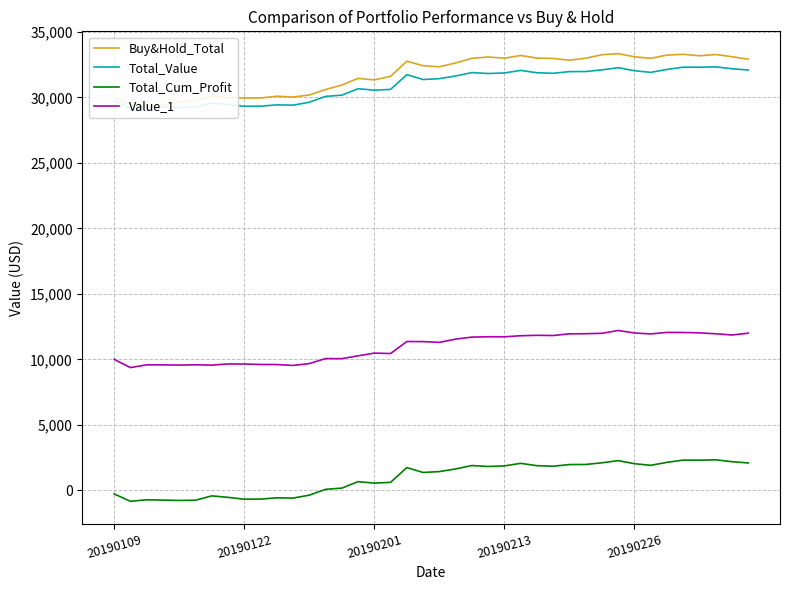

The value of Buy&Hold_Total at 11 is 30020.4. True or false?

True